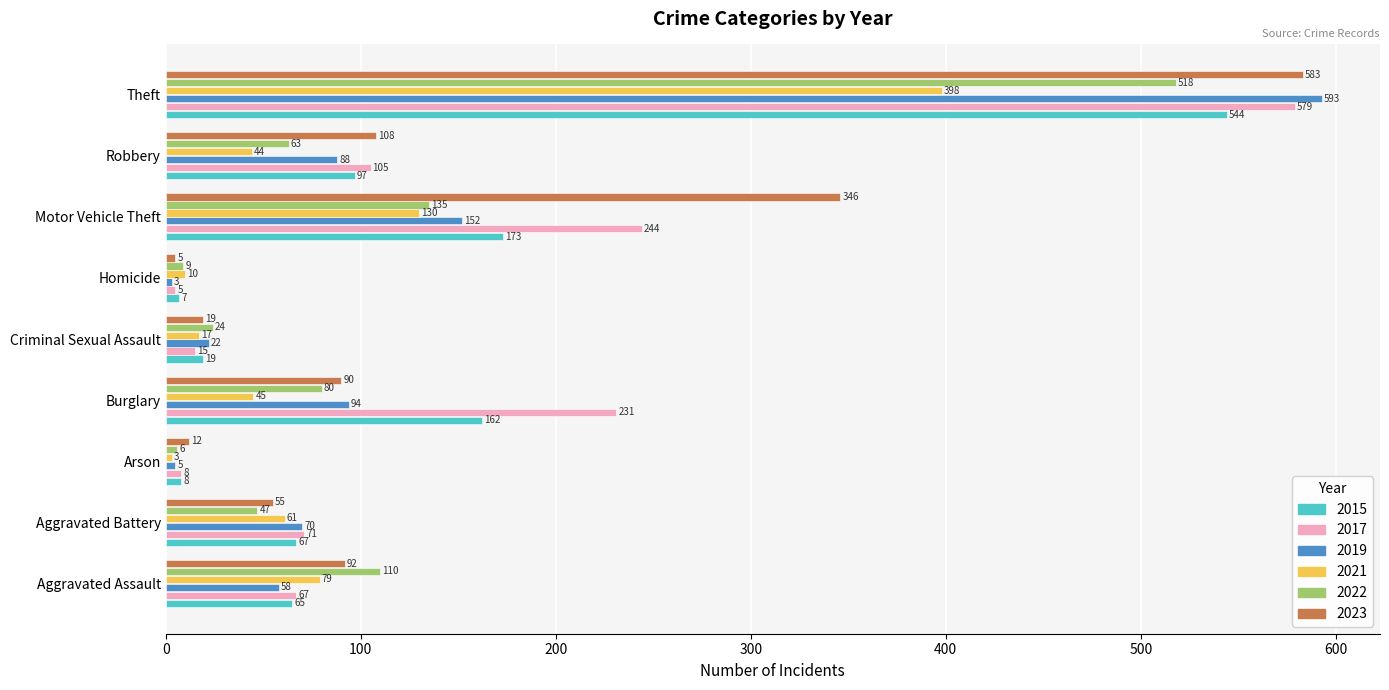

What is the total value across all series at Criminal Sexual Assault?

116